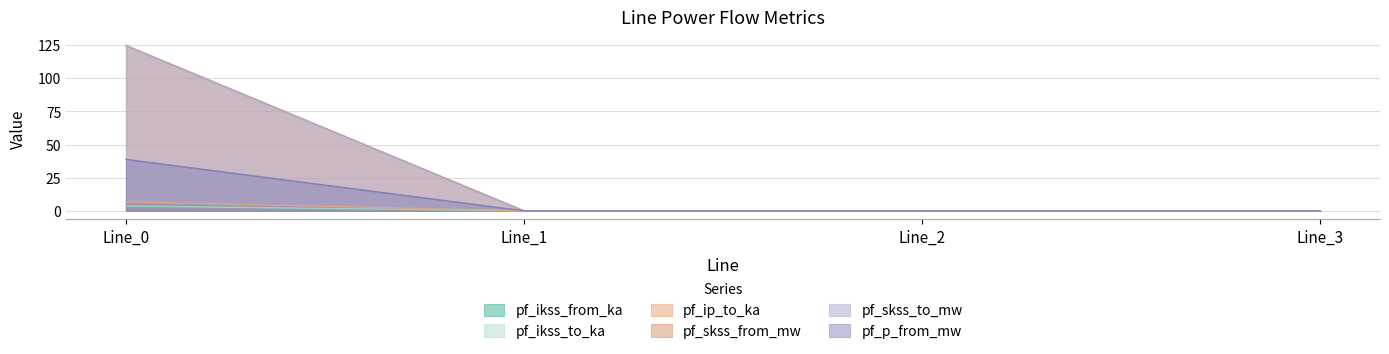

How many series are shown in this chart?

6